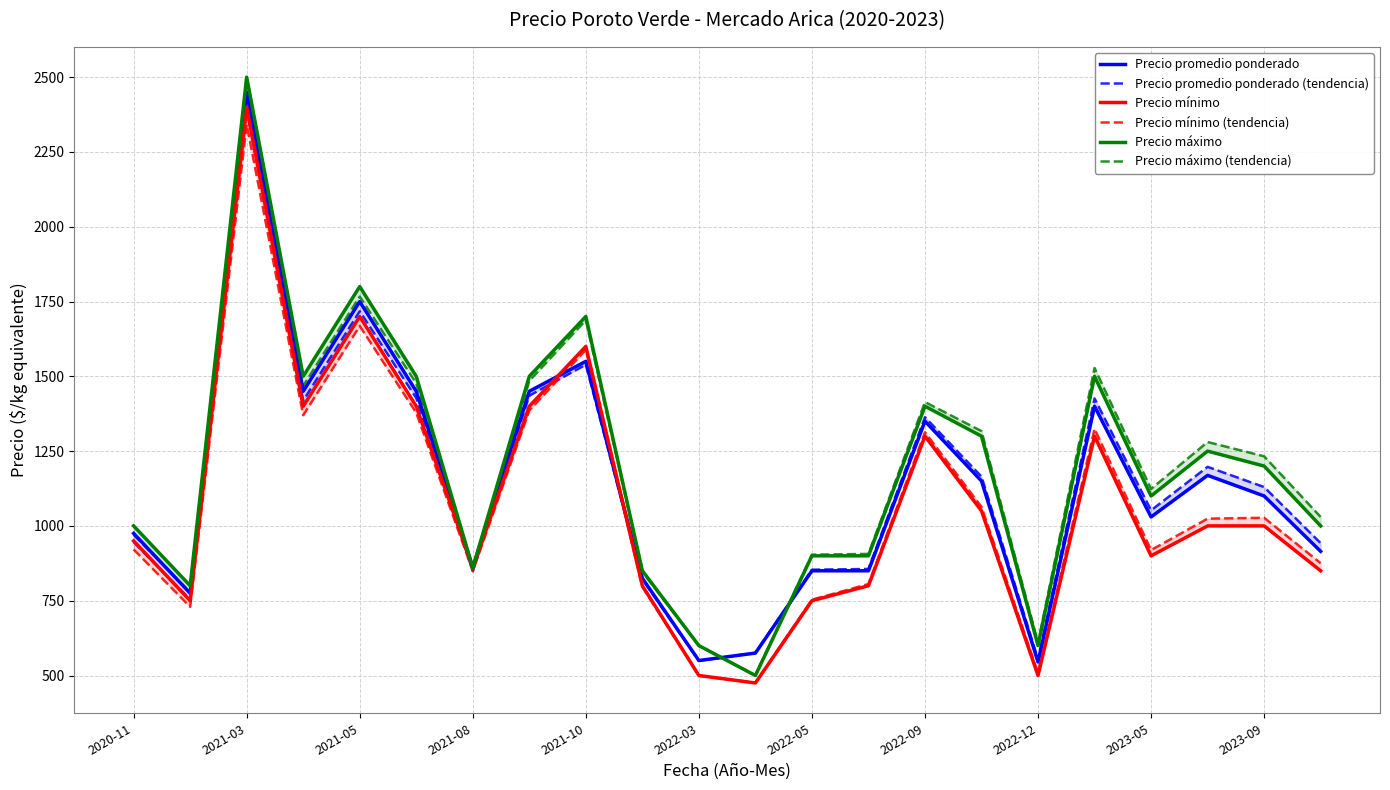

Which series has the largest total across all categories?

Precio máximo